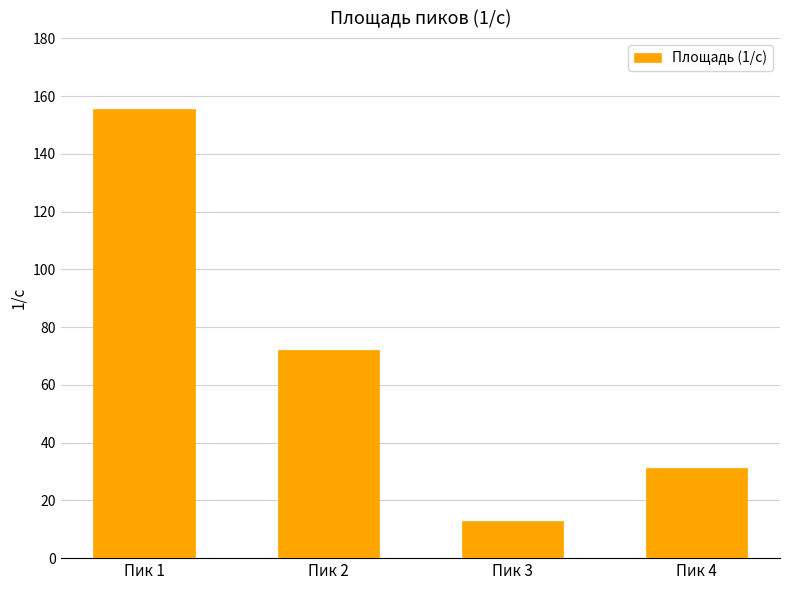

What is the maximum value shown in the chart?

155.5